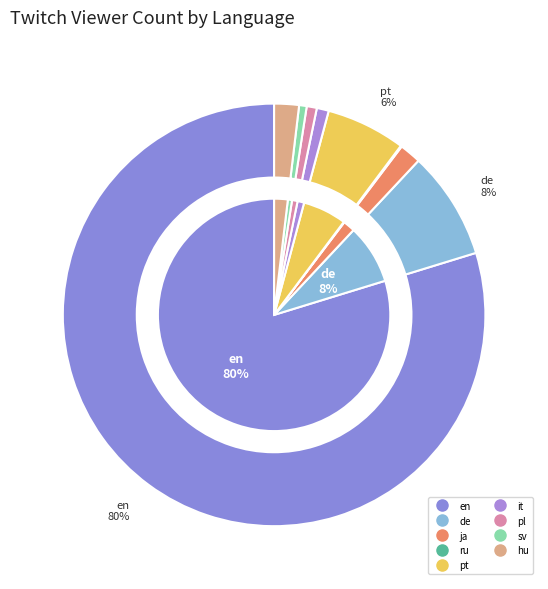

What is the smallest slice in the pie chart?

ru